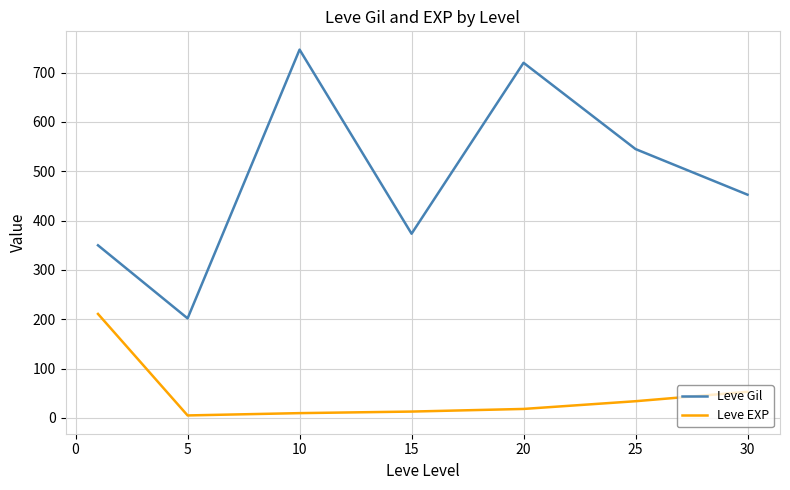

What is the sum of all Leve Gil values?

3389.0